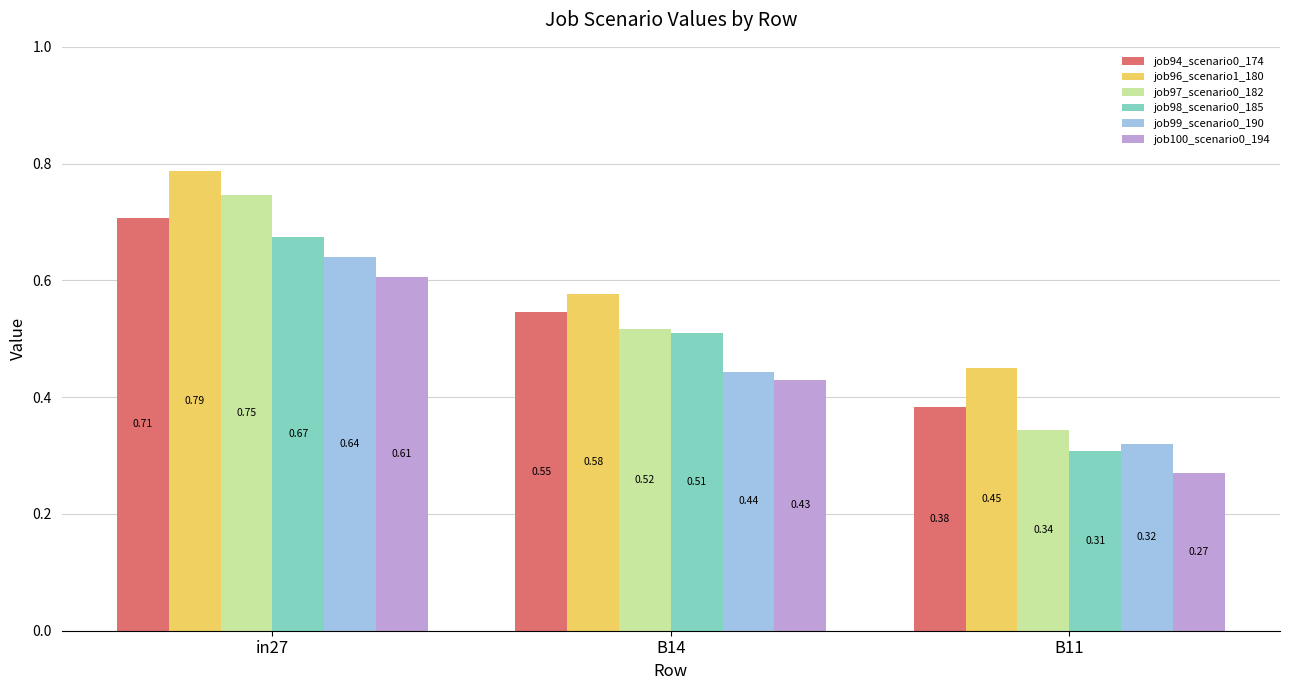

At which category is the sum across all series the highest?

in27